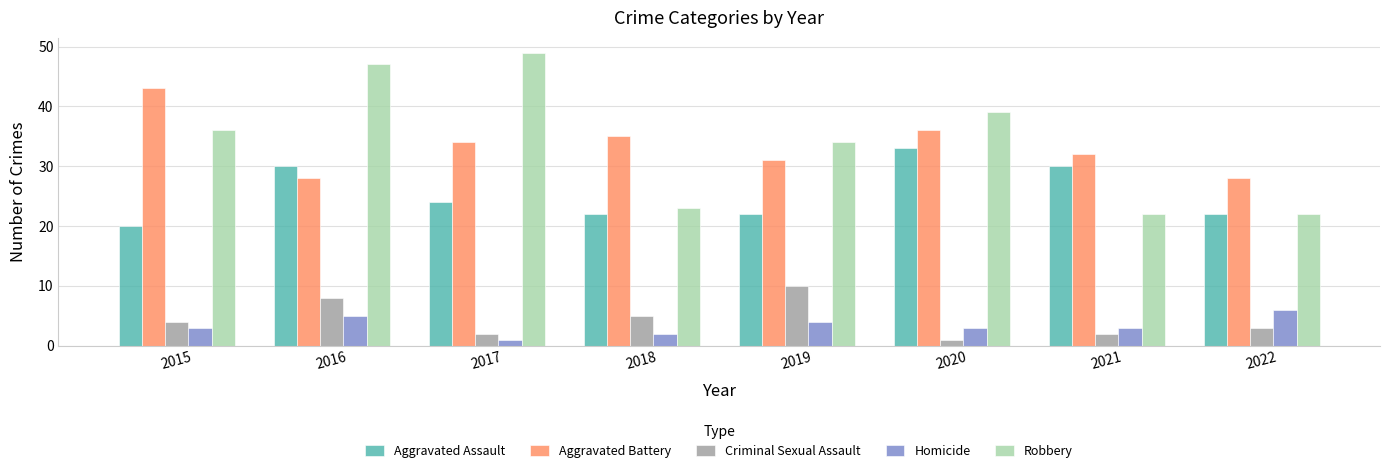

Where is Criminal Sexual Assault nearest to the value 5?

2018